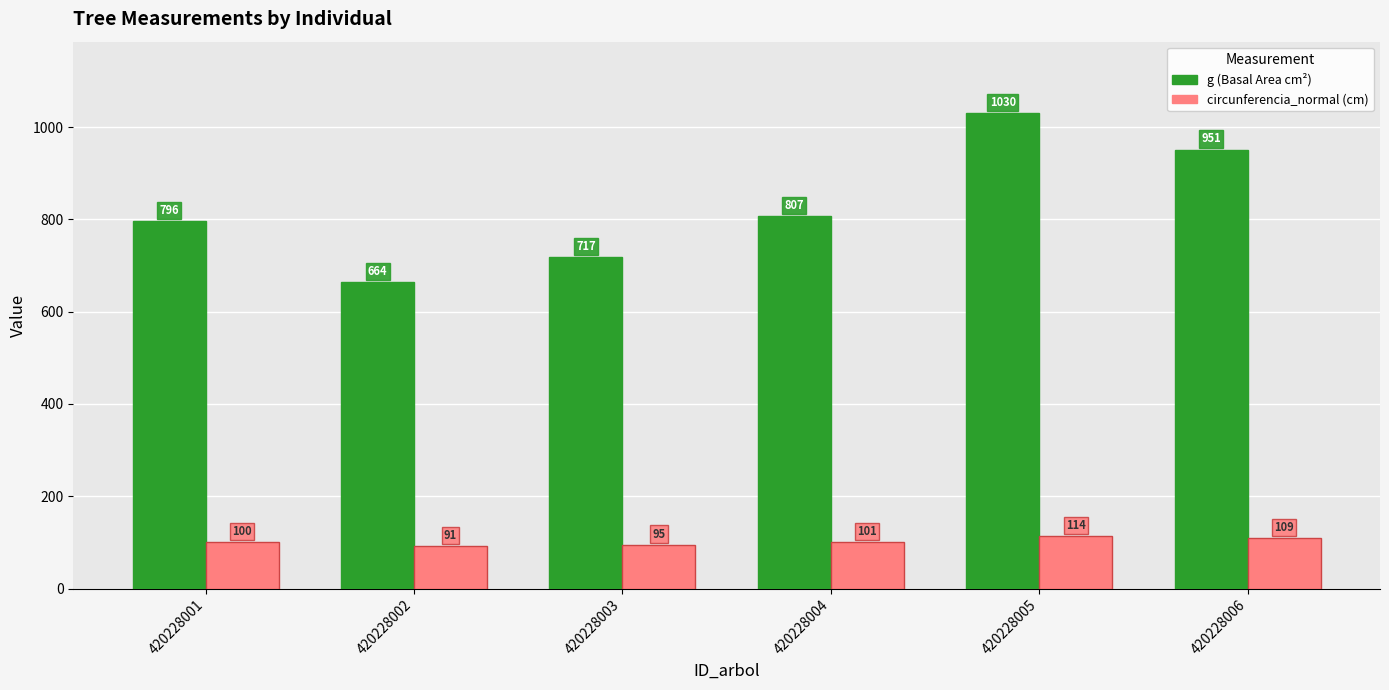

What is the greatest value displayed?

1030.4